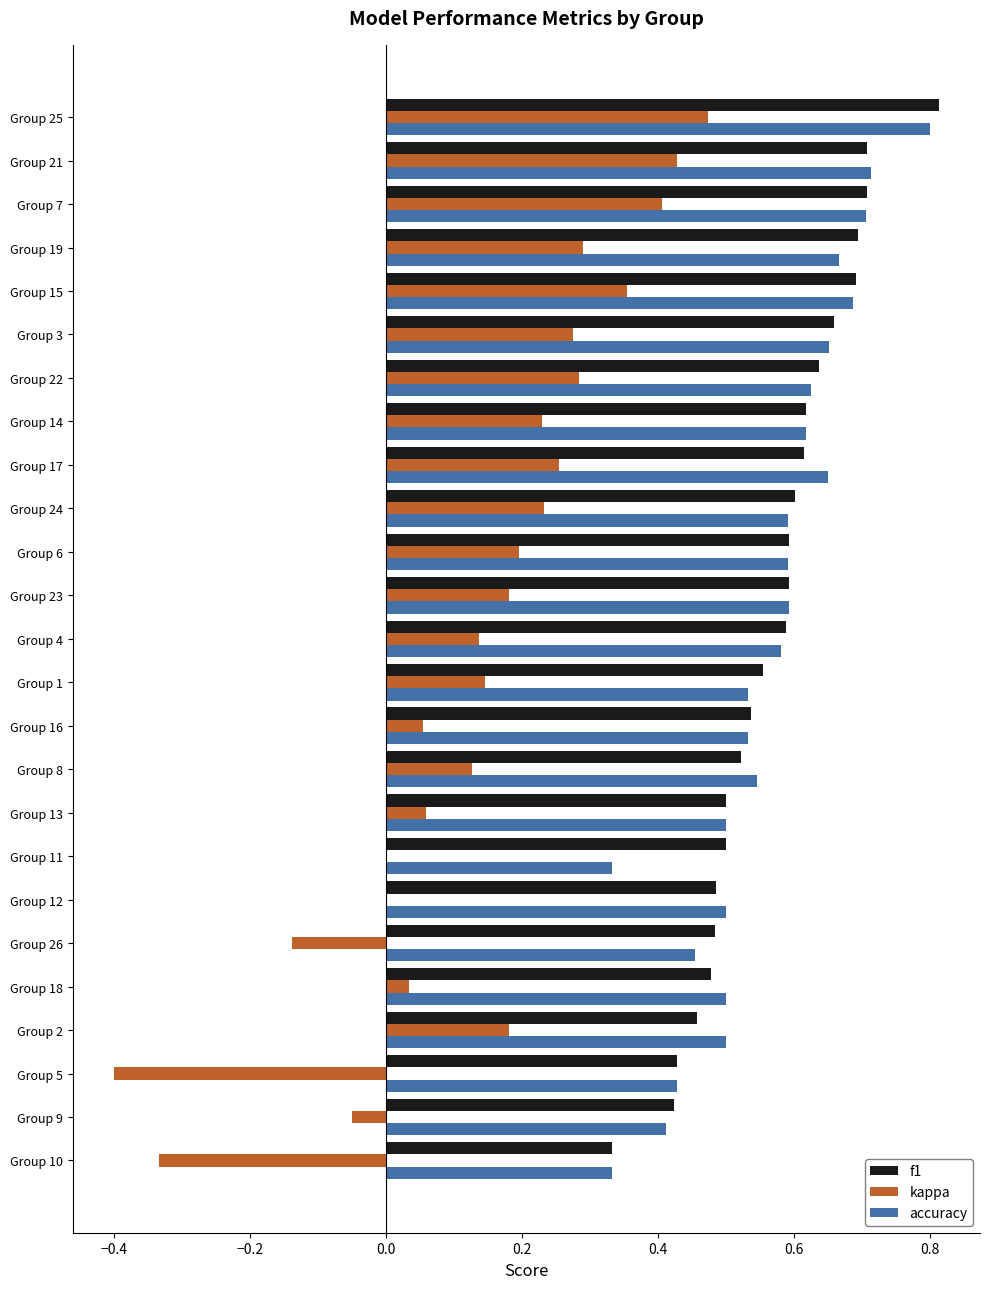

What is the maximum value shown in the chart?

0.8